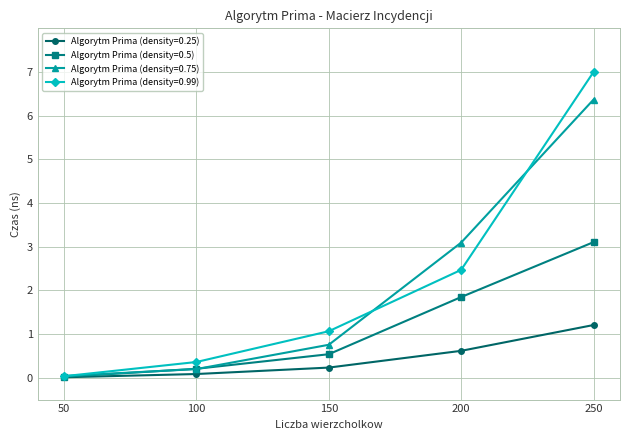

Which series changed the most between 150 and 200?

Algorytm Prima (density=0.75)